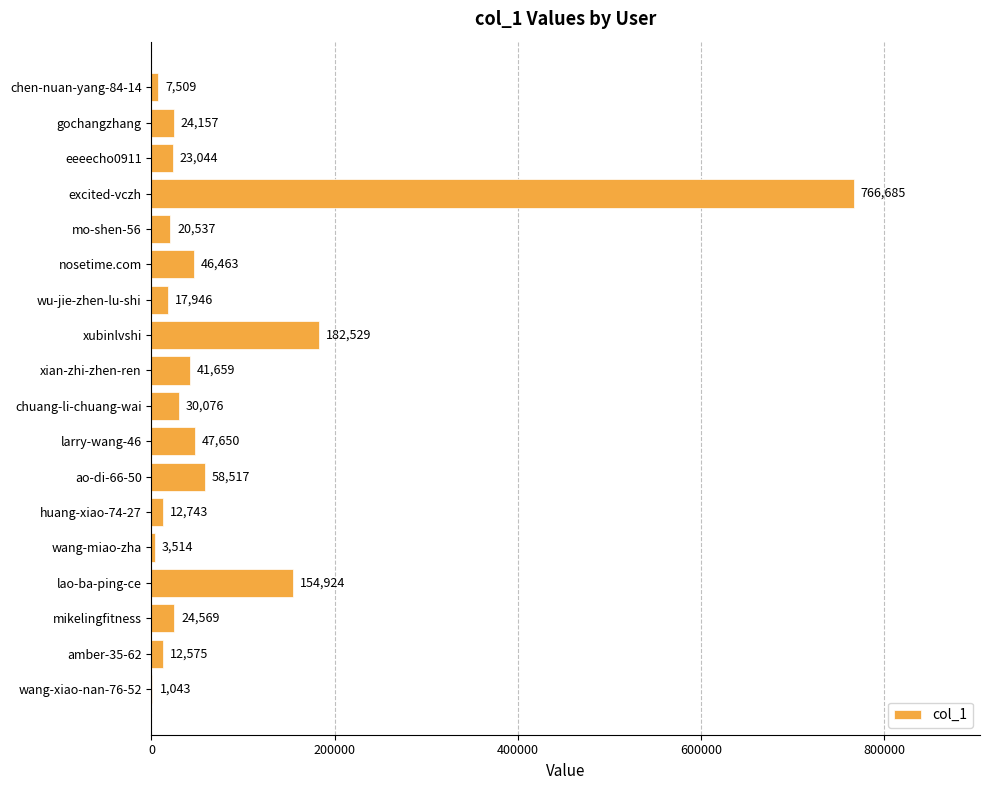

The value at mo-shen-56 is 20537. True or false?

True